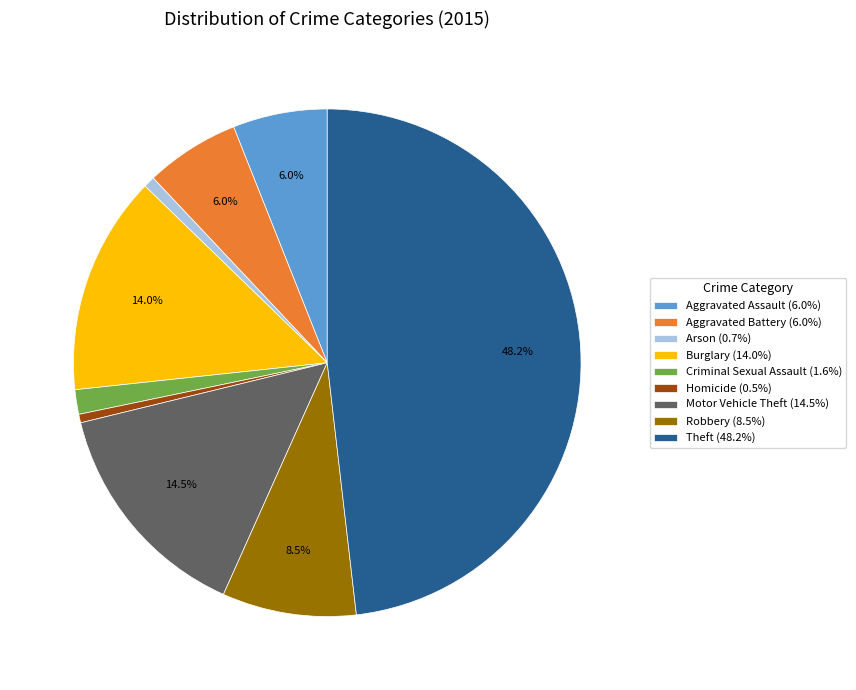

Count the number of slices in the pie.

9